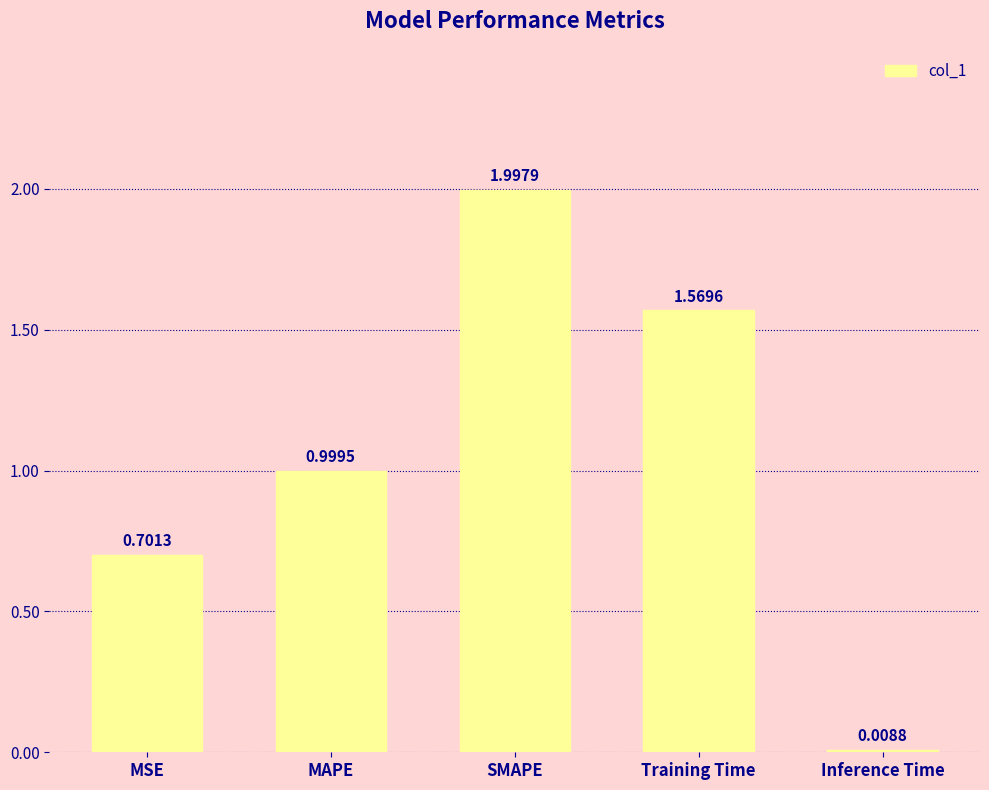

What is the label of the 2nd bar from the right?

Training Time